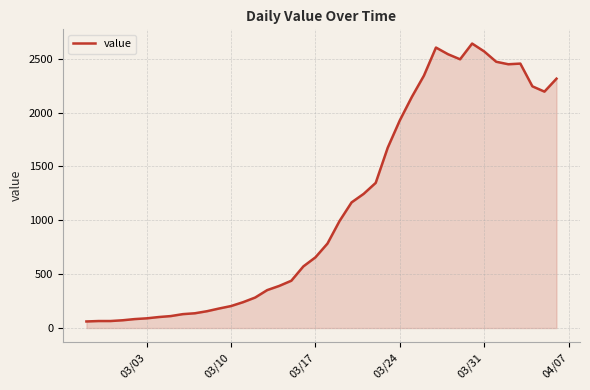

What is the maximum value shown in the chart?

2640